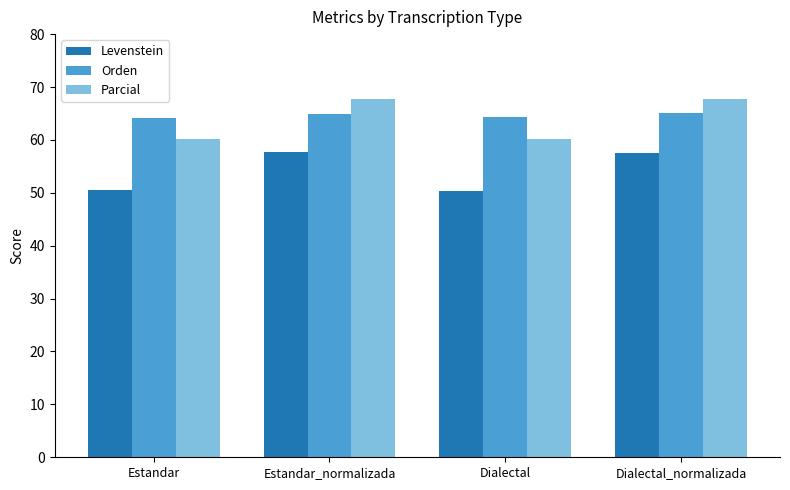

What is the sum of all Levenstein values?

216.2